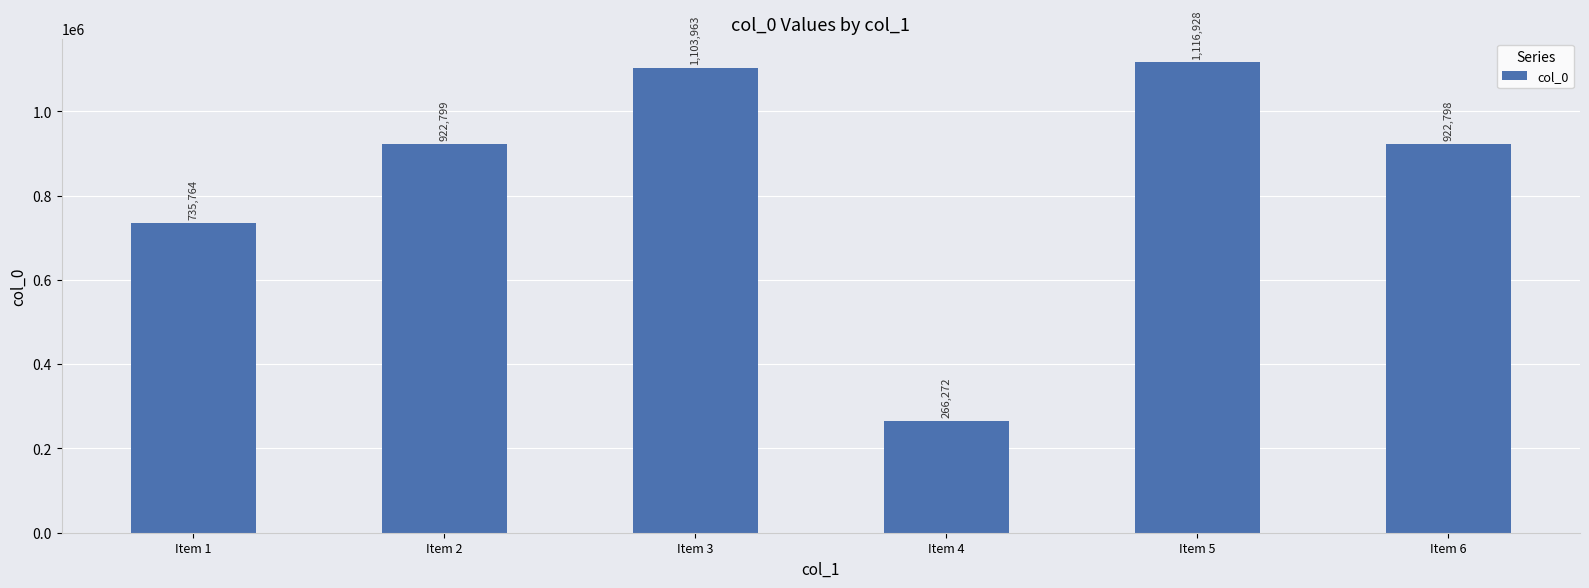

Are the bars horizontal?

No